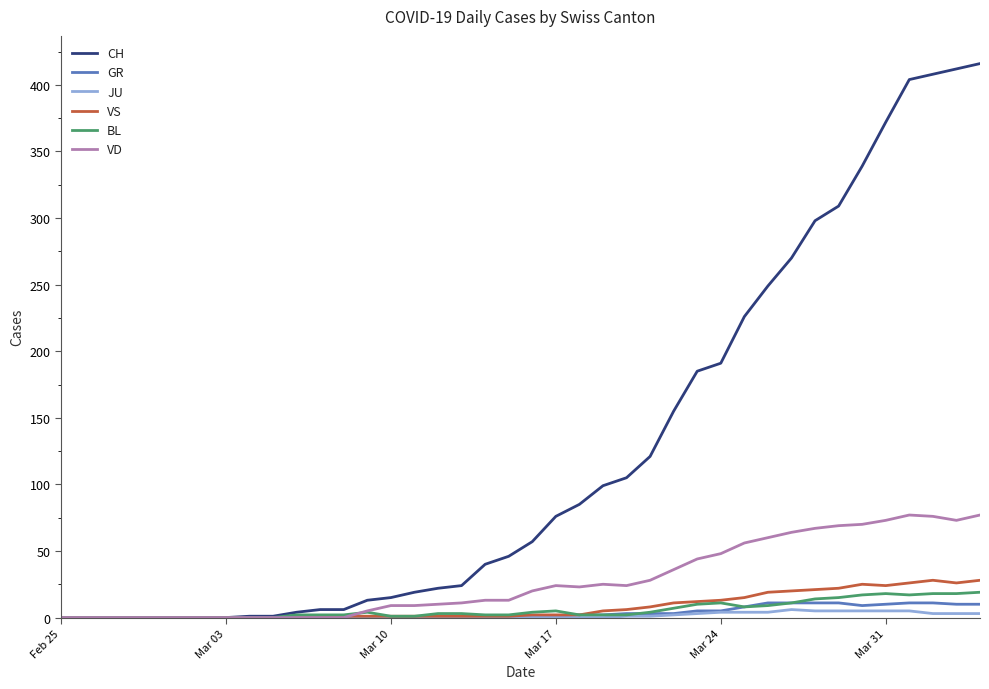

Which series has the largest total across all categories?

CH